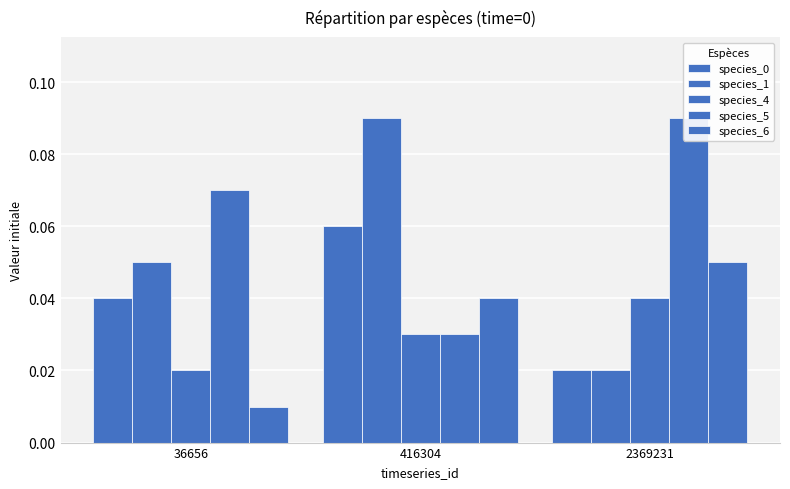

Is it true that species_1 equals 0.2 at 416304?

False